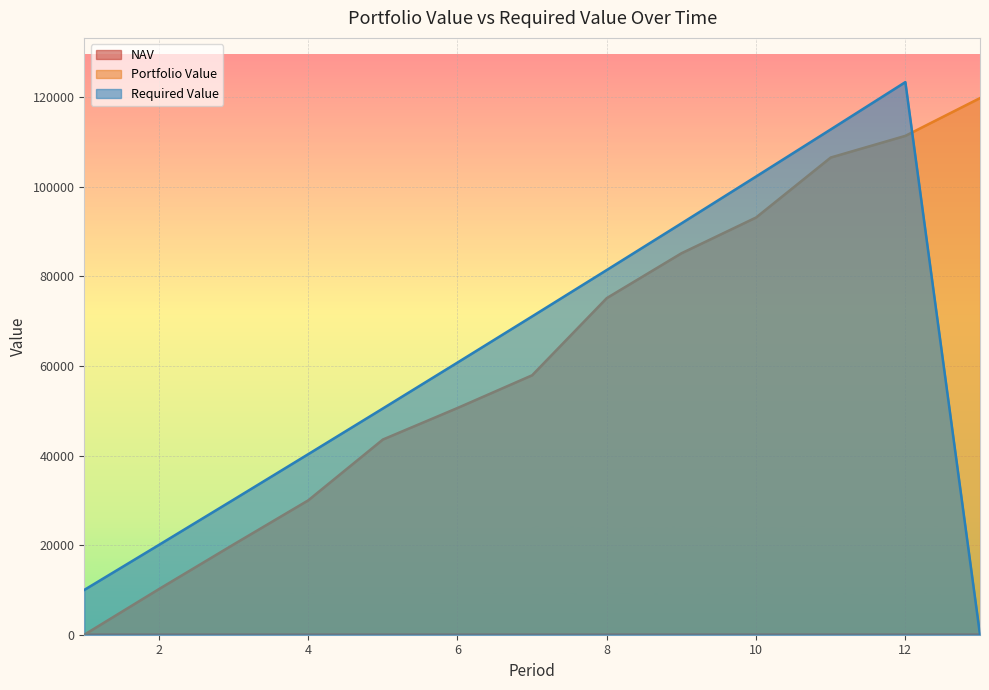

Where does the Portfolio Value series first go above 57911?

7